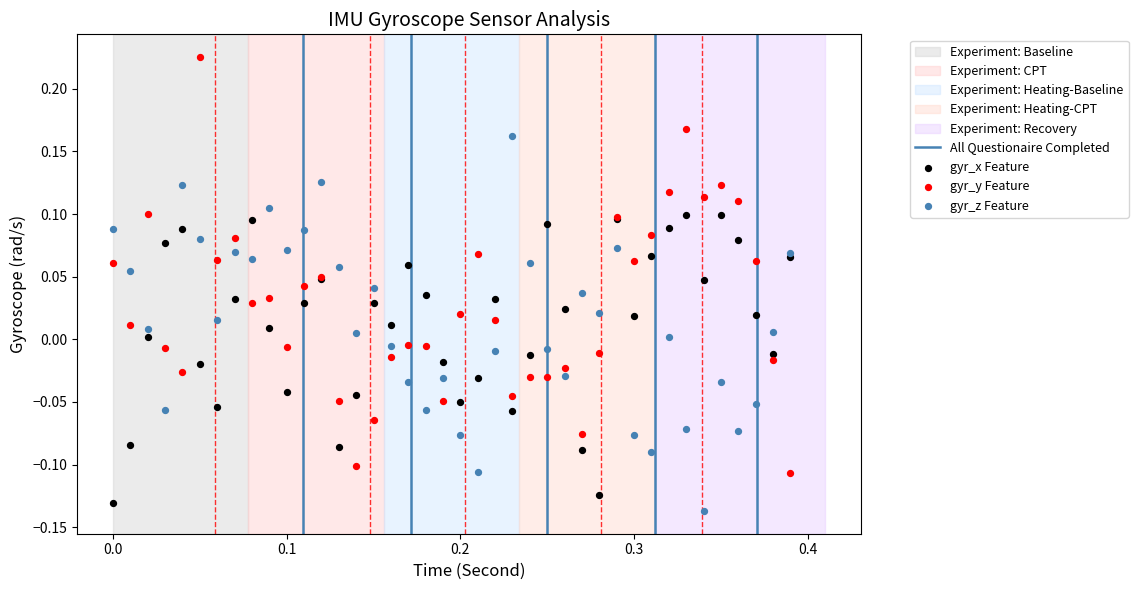

Which series has the widest spread of Y values?

gyr_y Feature